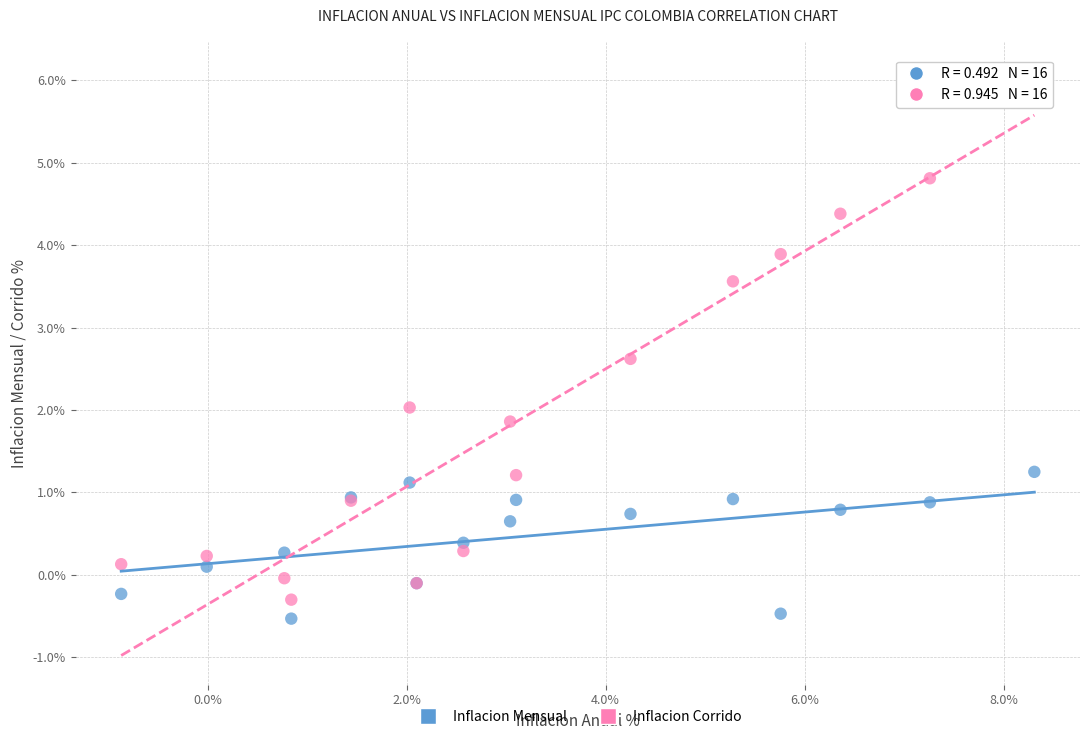

Which series reaches the maximum Y coordinate?

Inflacion Corrido